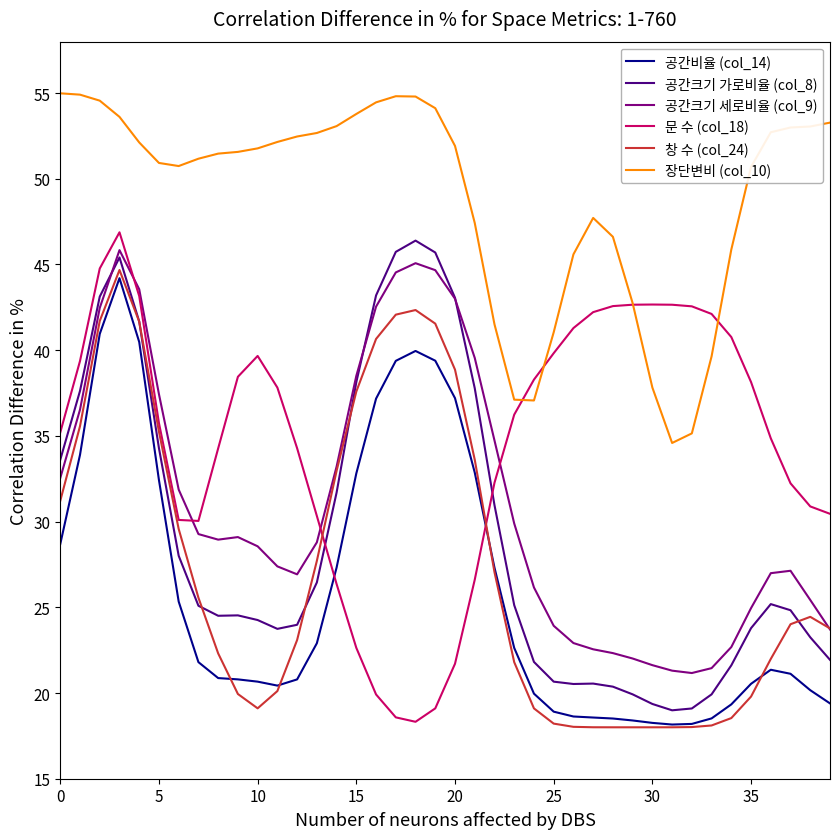

What is the average value of the 장단변비 (col_10) series?

48.9